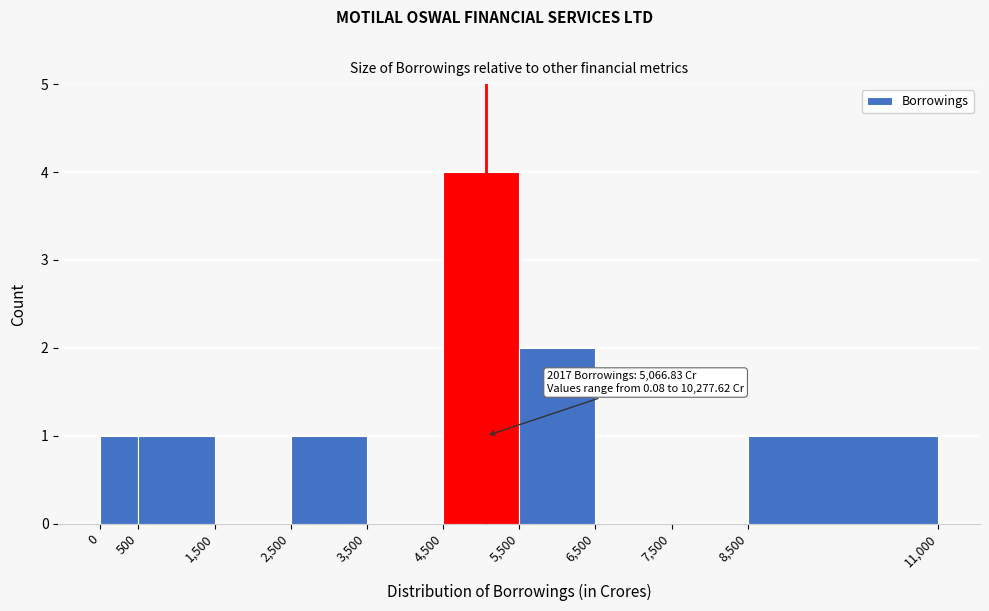

Over which range of the x-axis is the bar tallest?

4,500 to 5,500